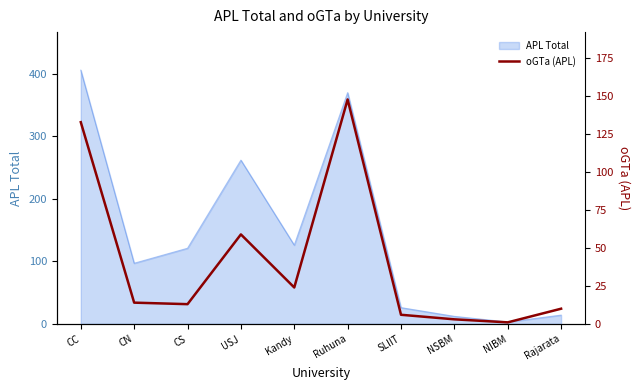

Is it true that APL Total equals 121 at CS?

True